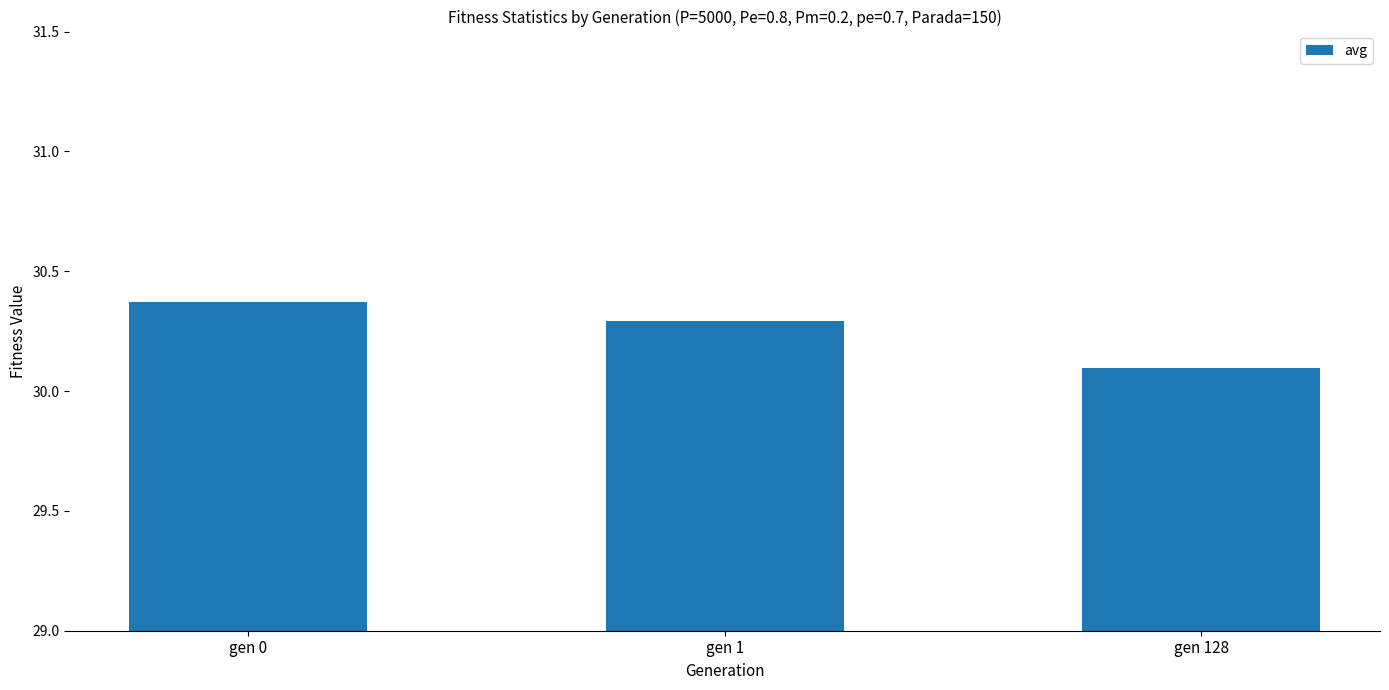

Is it true that the value at gen 128 is 30.1?

True